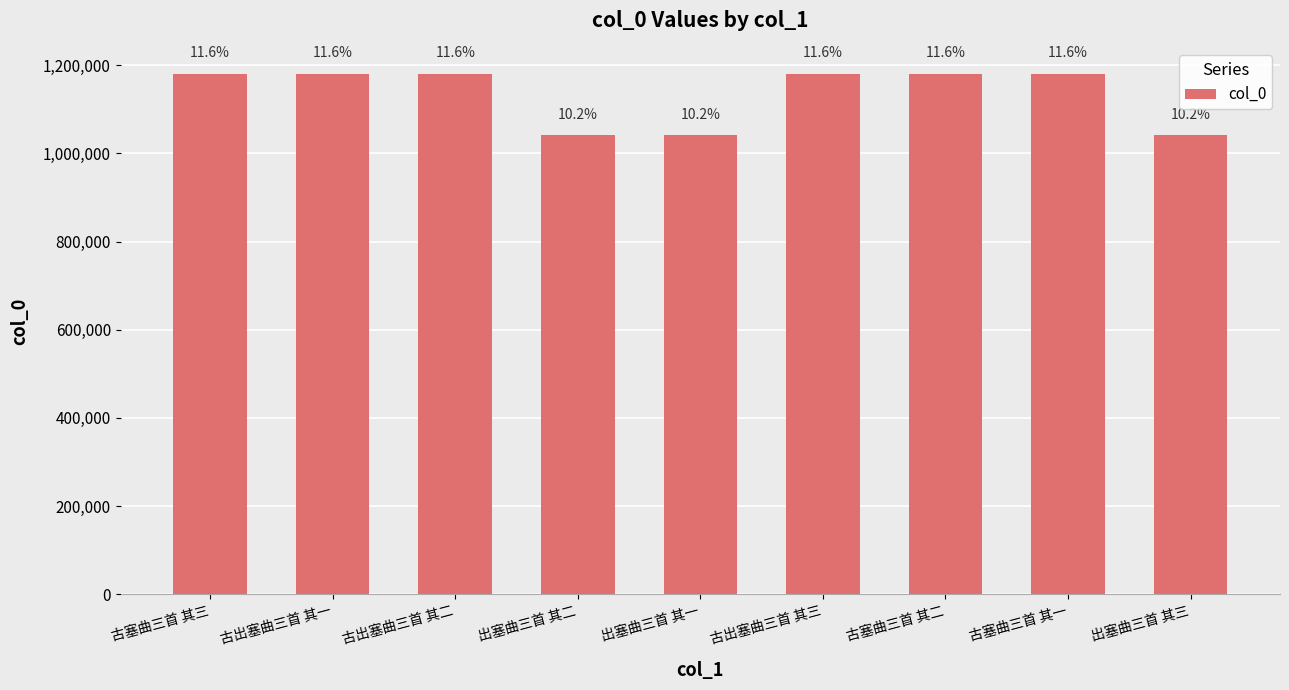

Does the chart contain any negative values?

No